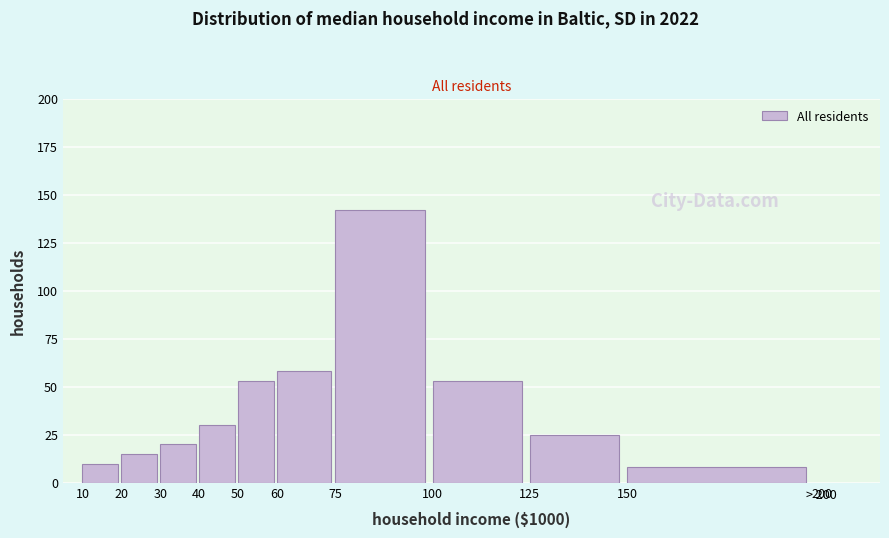

Reading right to left, list all the values displayed in this chart.

150=8	125=25	100=53	75=142	60=58	50=53	40=30	30=20	20=15	10=10